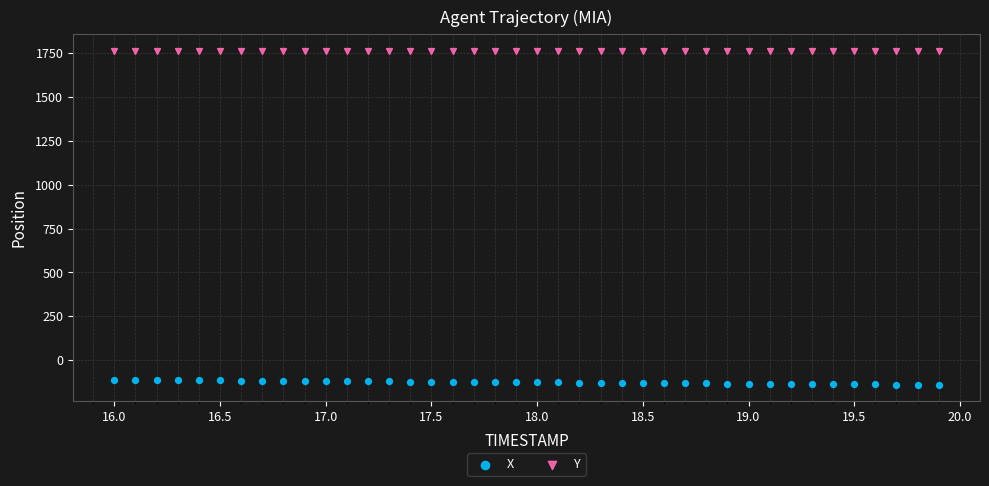

Which series contains the lowest Y value?

X